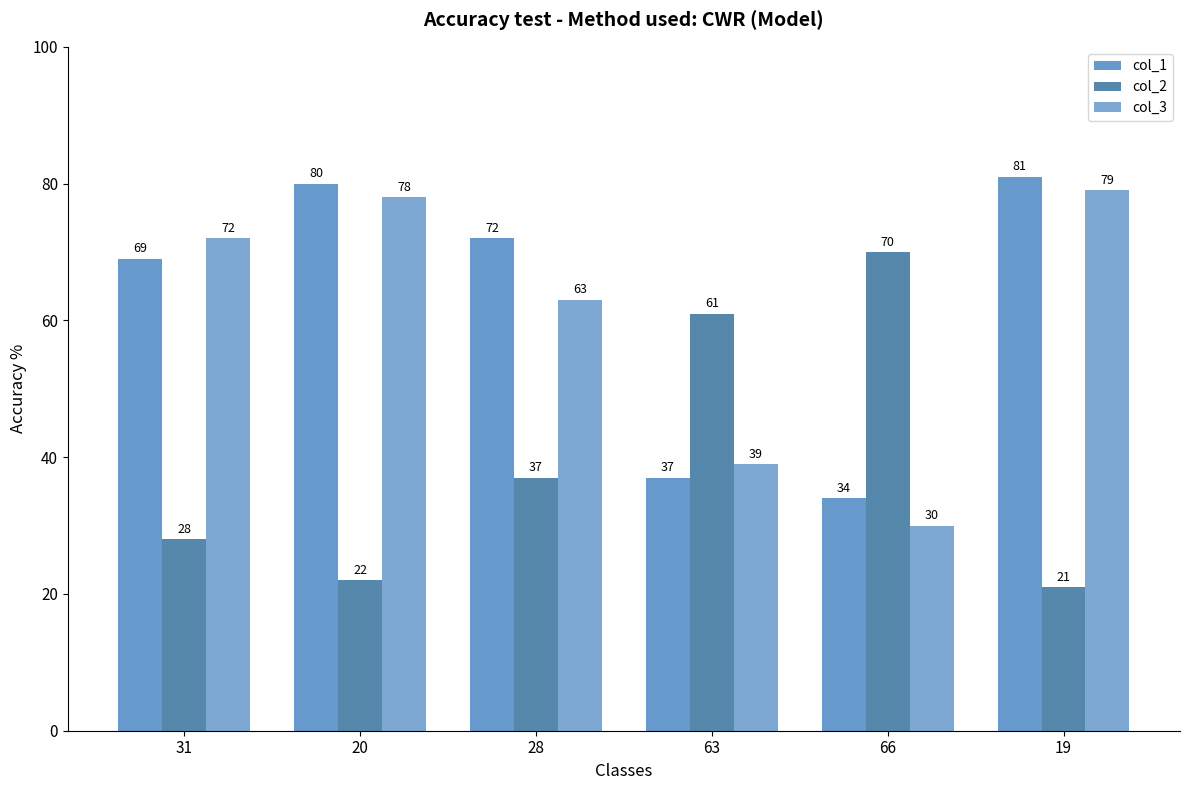

What is the greatest value displayed?

81